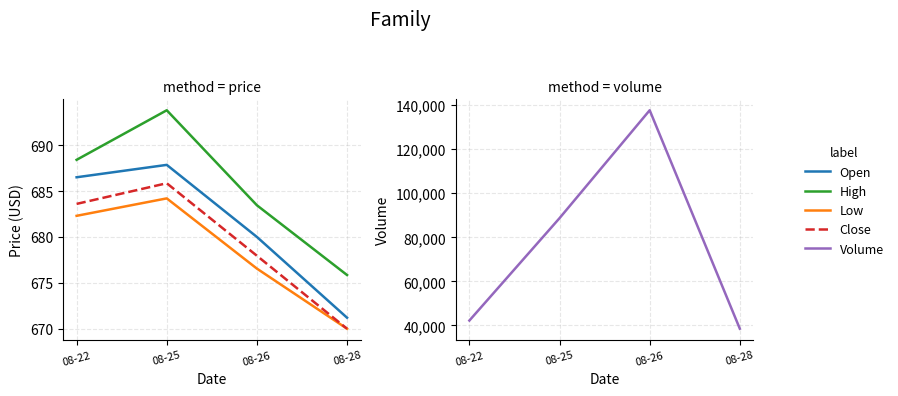

Is it true that Volume equals 148432.9 at 08-25?

False